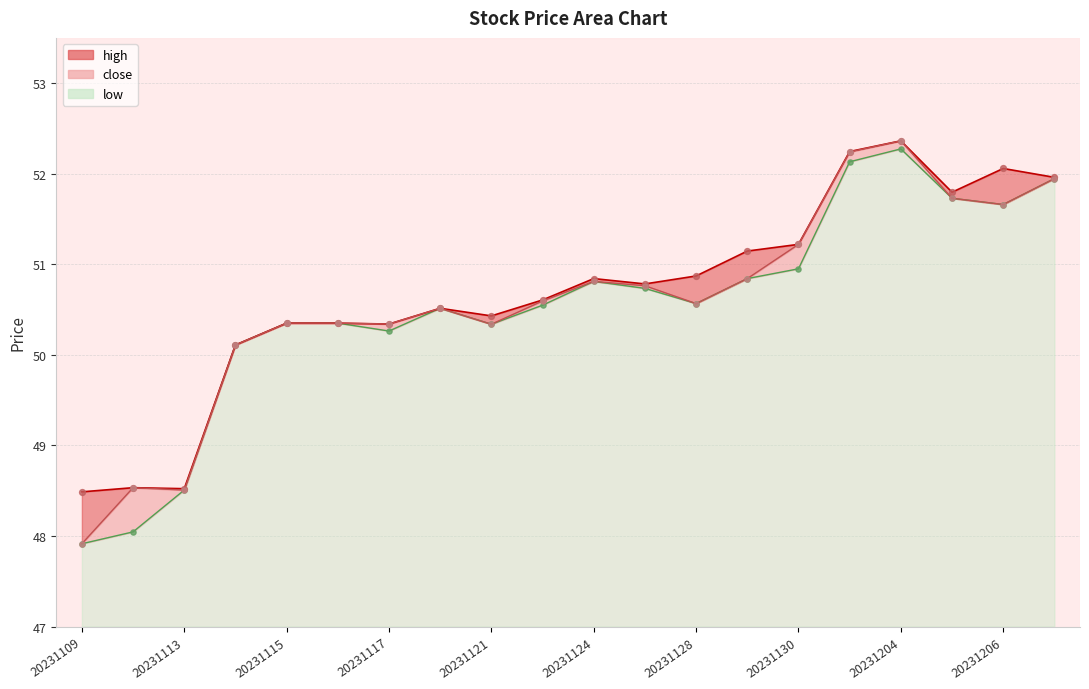

At which category is the sum across all series the highest?

20231204